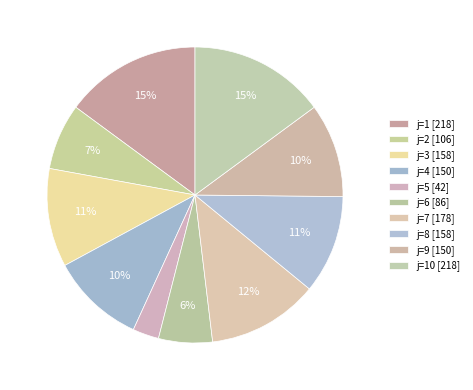

To the nearest percent, what is the average slice percentage?

10%